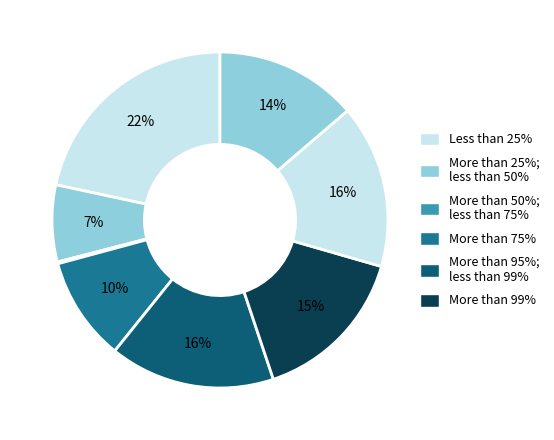

Count the number of slices in the pie.

8